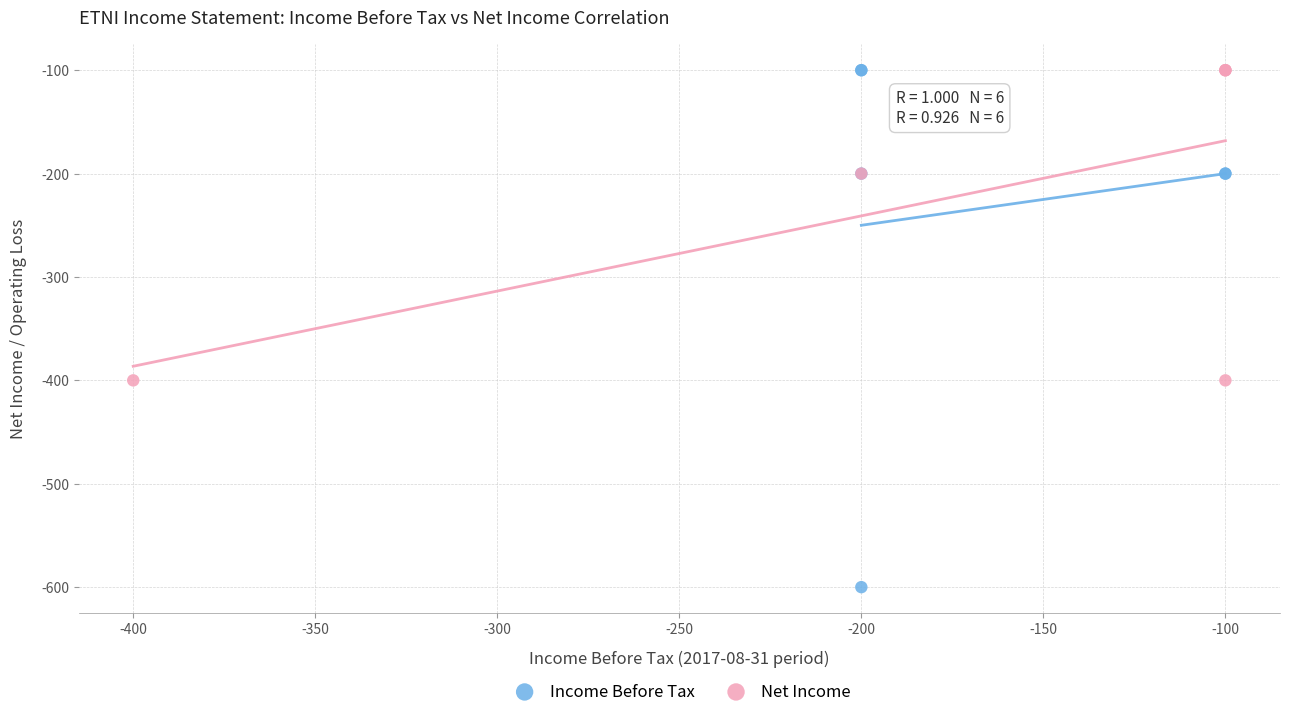

Which series has the largest Y range (max minus min)?

Income Before Tax